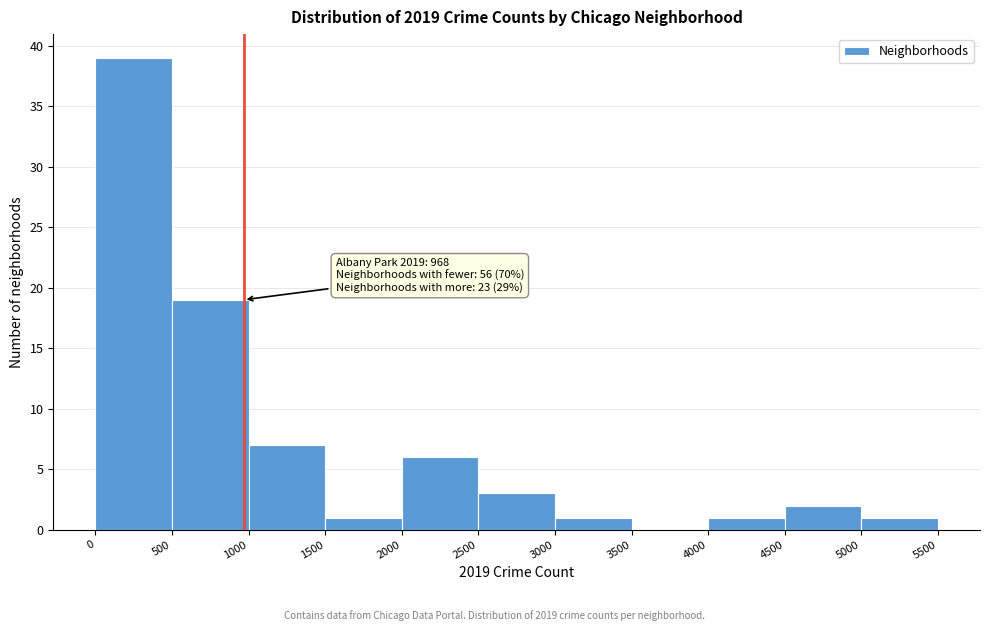

Which range on the x-axis has the tallest bar?

0 to 500